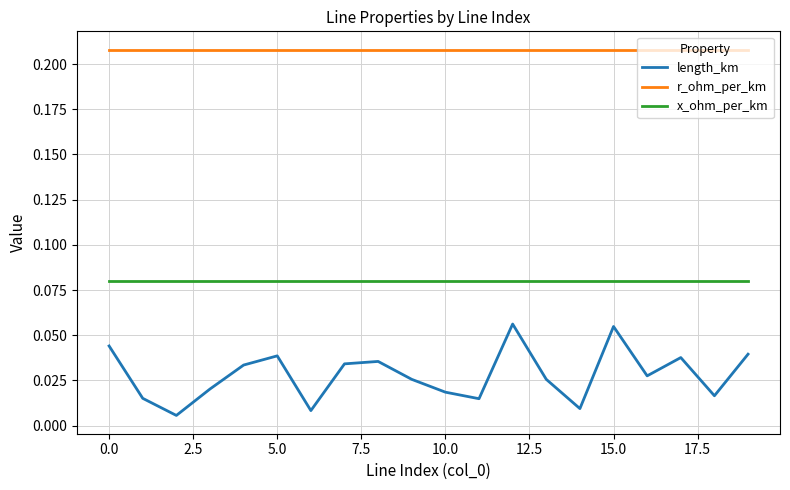

Which series has the widest spread of values?

length_km